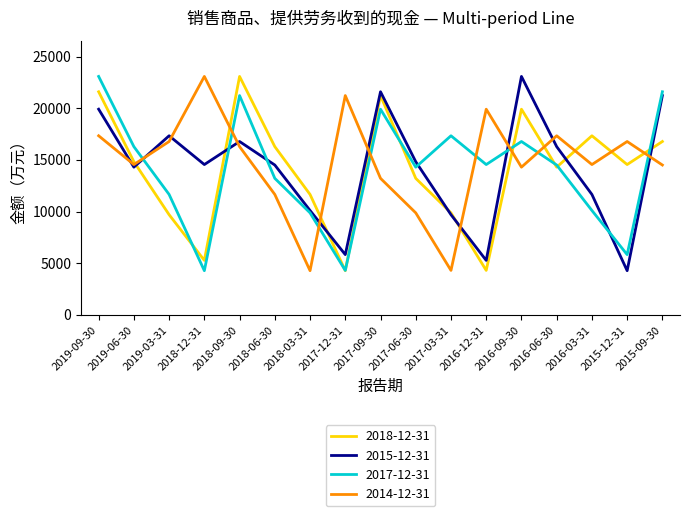

The 2014-12-31 series shows 25930 at 2015-12-31. True or false?

False